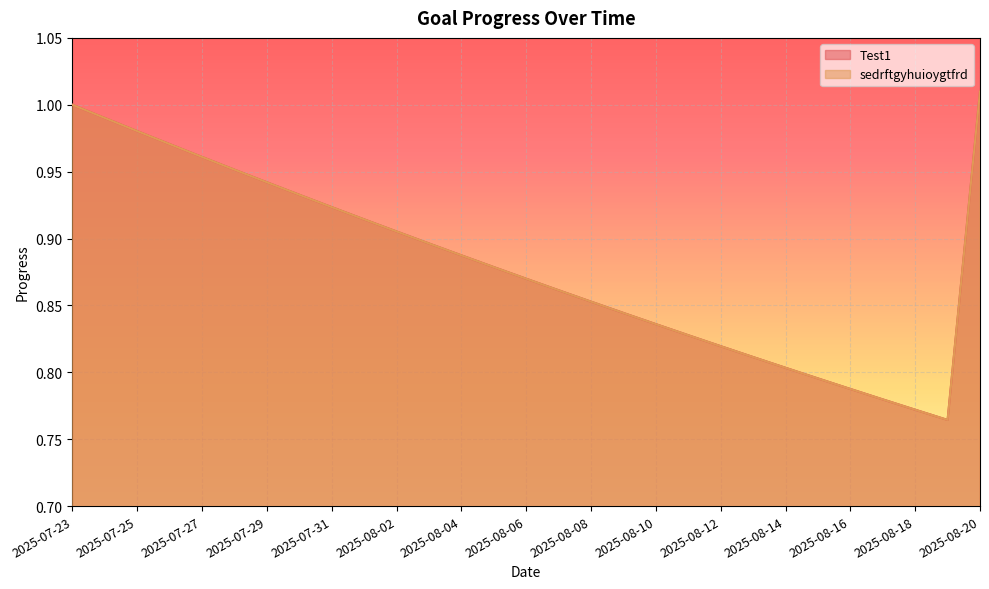

Rank the series by their maximum value, from highest to lowest.

Test1, sedrftgyhuioygtfrd